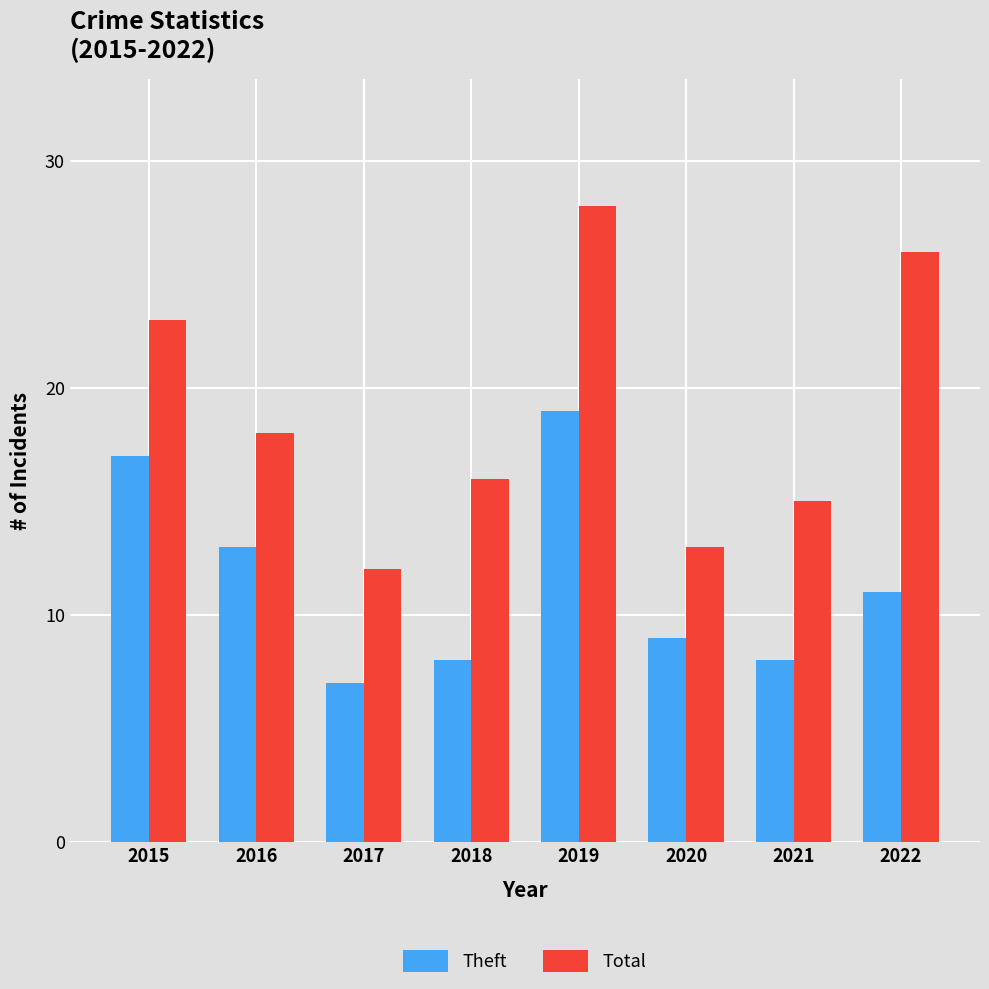

How many data points in Theft are less than 11?

4